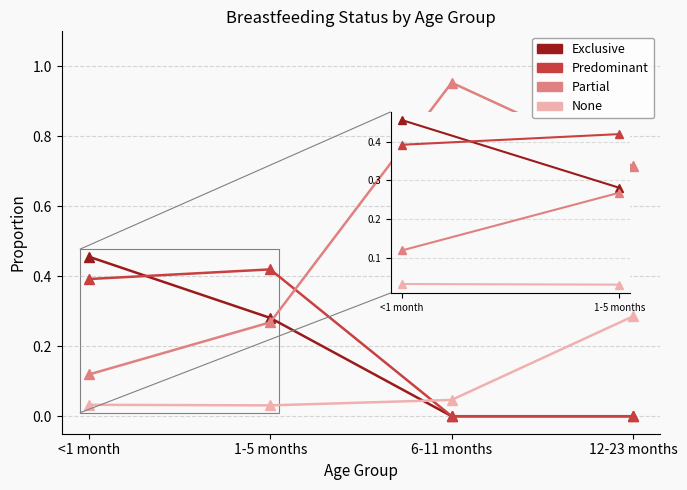

What is the label of the 4th point from the left?

12-23 months